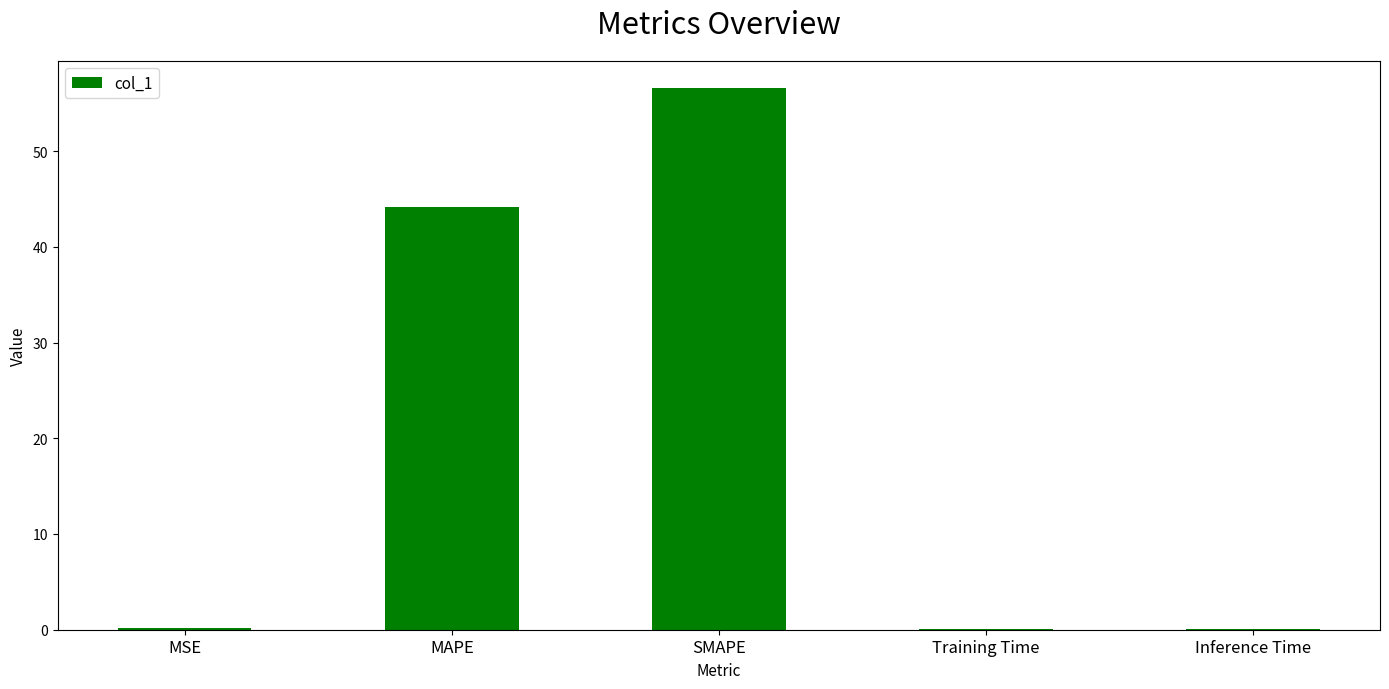

Is it true that the value at MSE is 0.2?

True